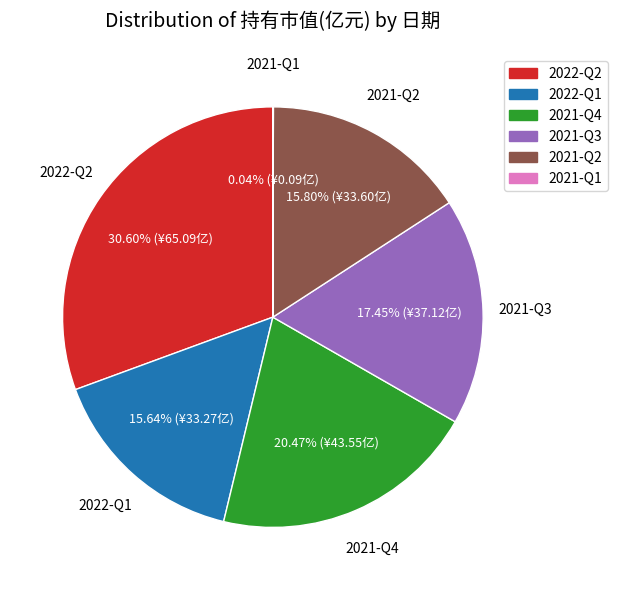

To the nearest percent, what is the combined percentage of 2022-Q2 and 2021-Q2?

46%